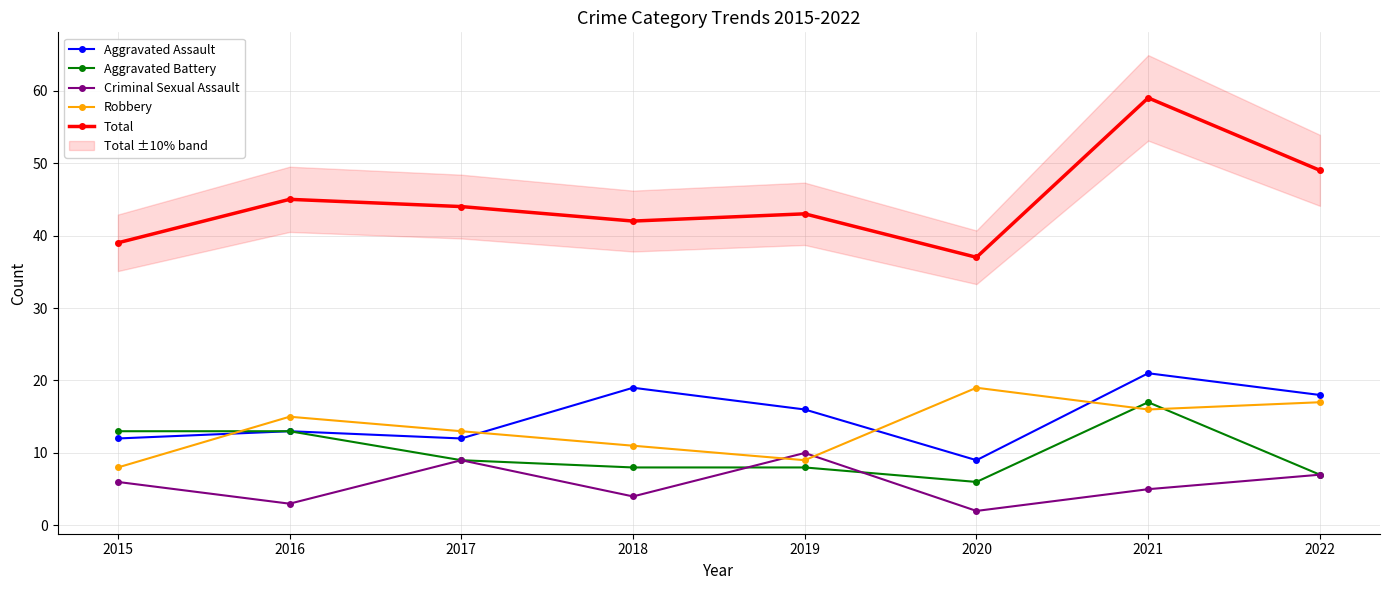

Which category has the highest value in the Total series?

2021